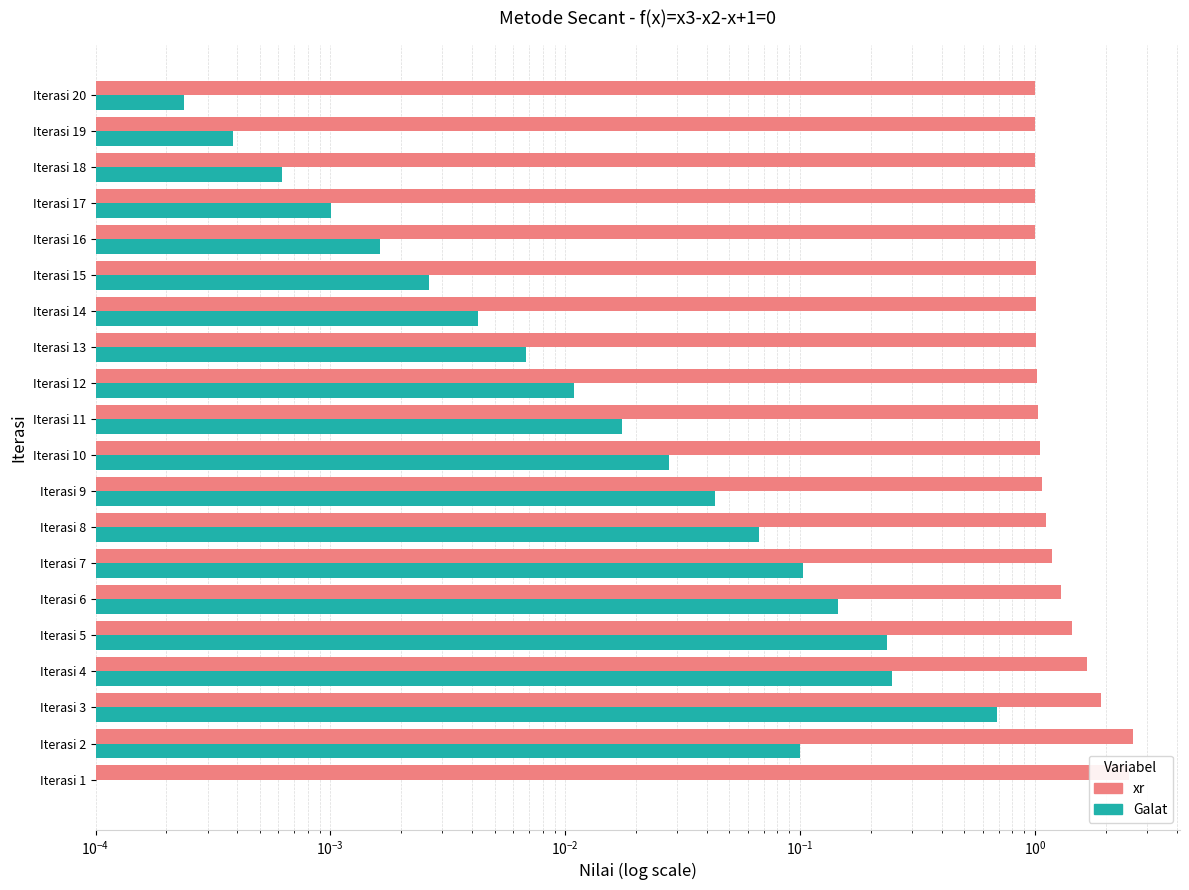

What is the value of the xr bar at the 8th from the left?

1.1